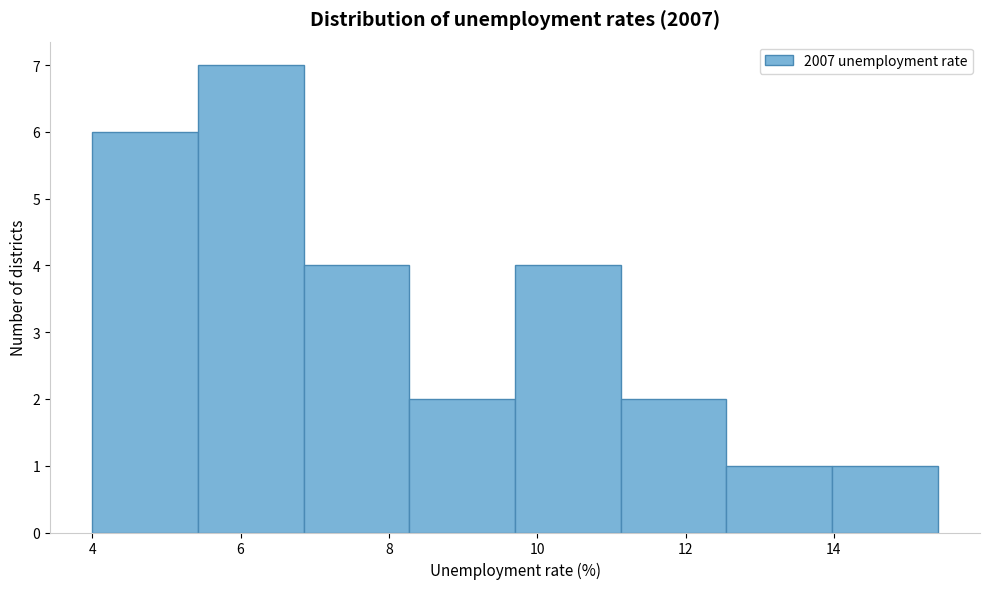

Over which range of the x-axis is the bar tallest?

5.4 to 6.8